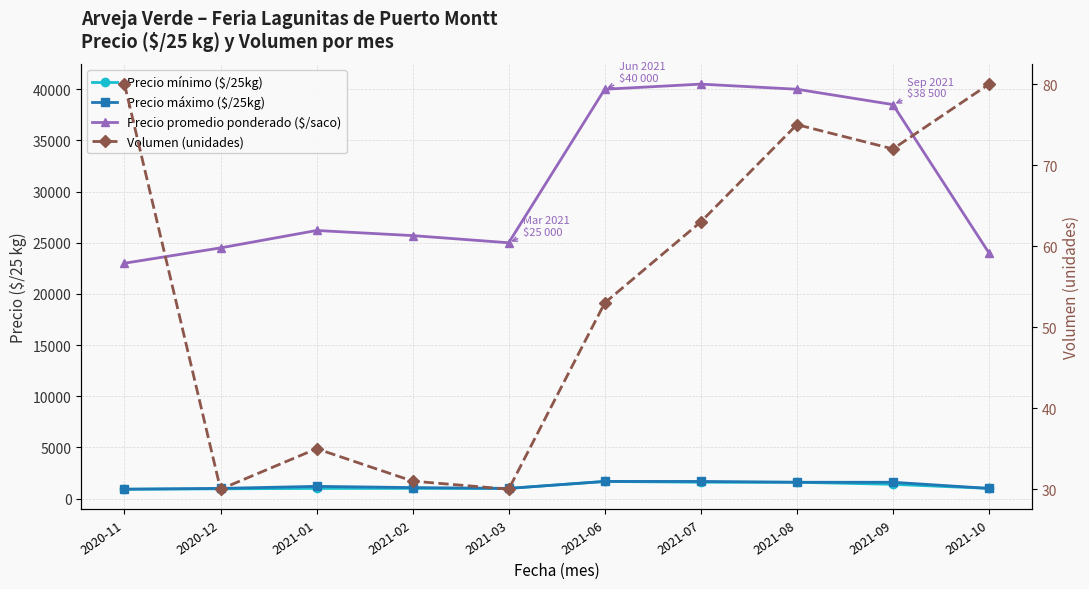

How many values in the Volumen (unidades) series exceed 63?

4